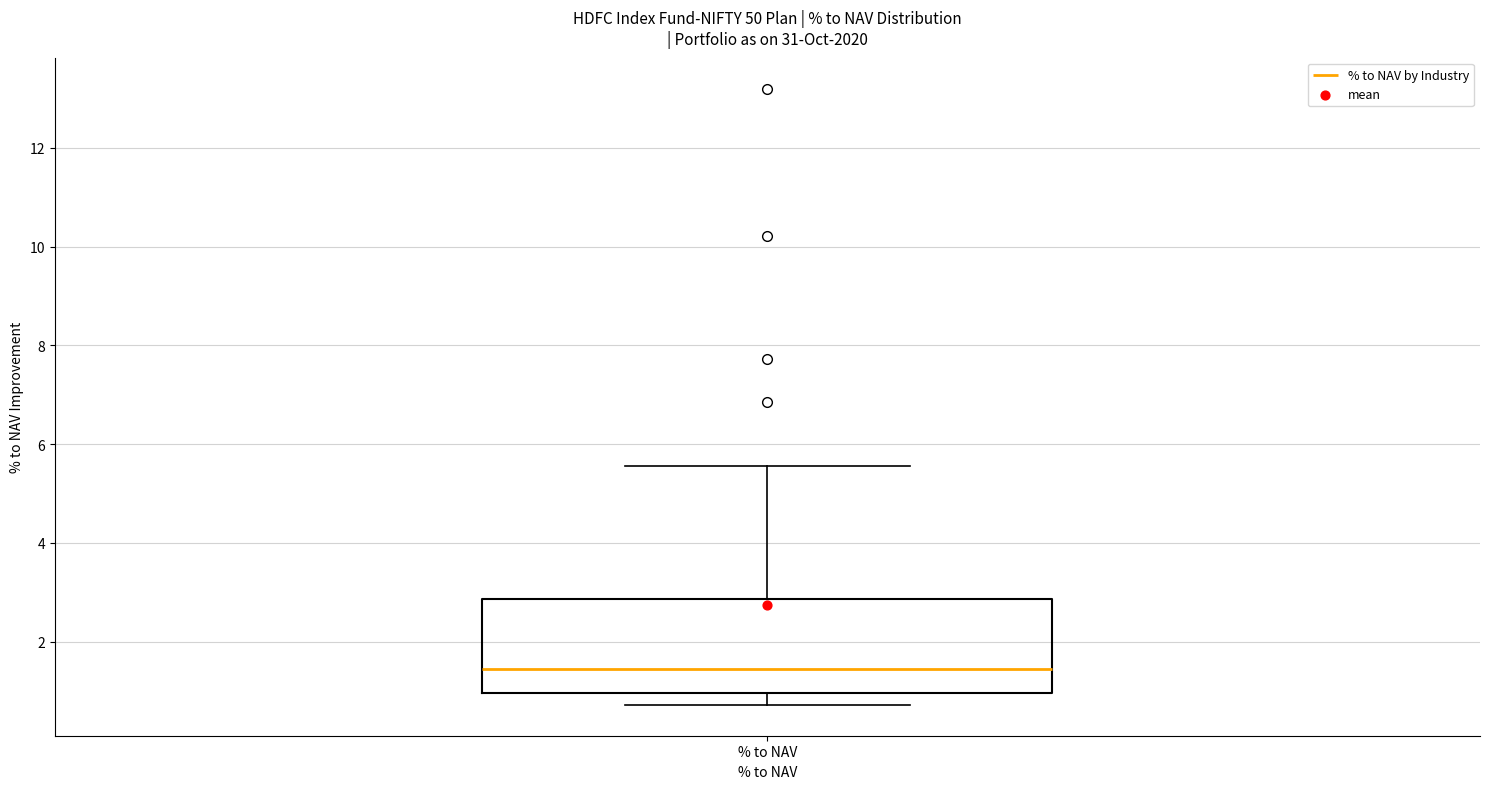

Where is the lower edge of the box for % to NAV on the y-axis? The values are not printed on the chart, so give them approximately, as read against the axis.

1.0